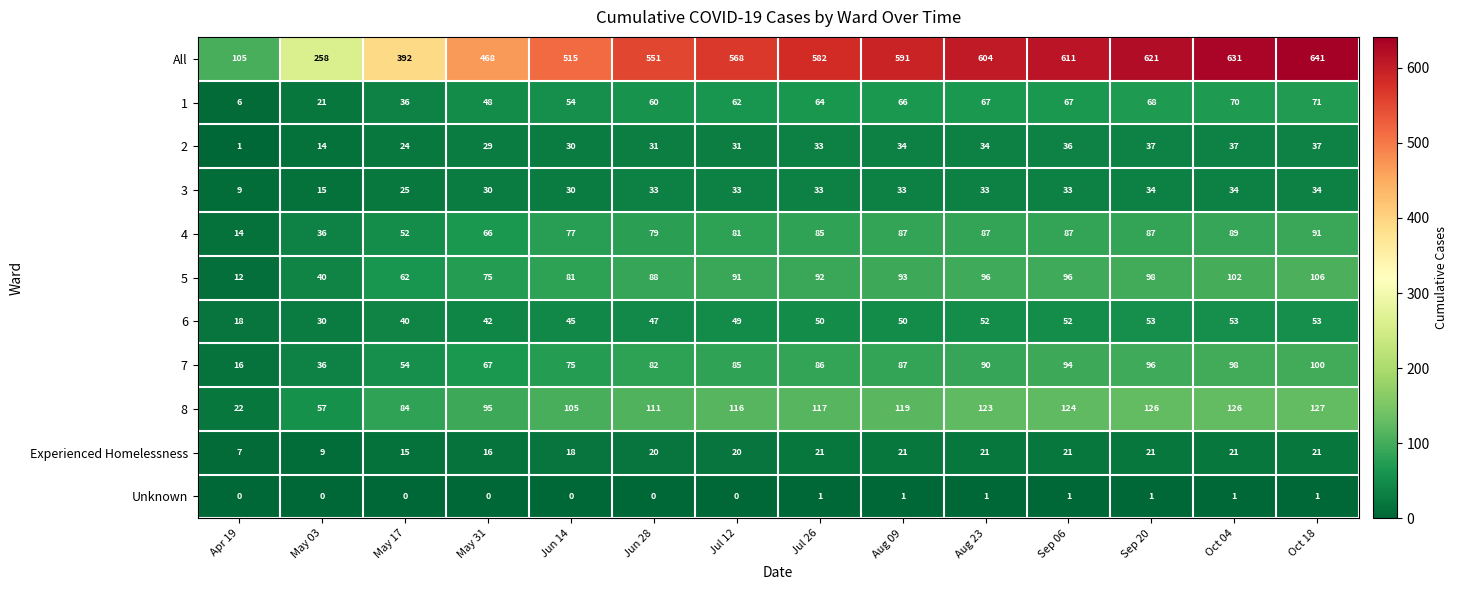

Between May 17 and Sep 06, which series saw the biggest shift?

All